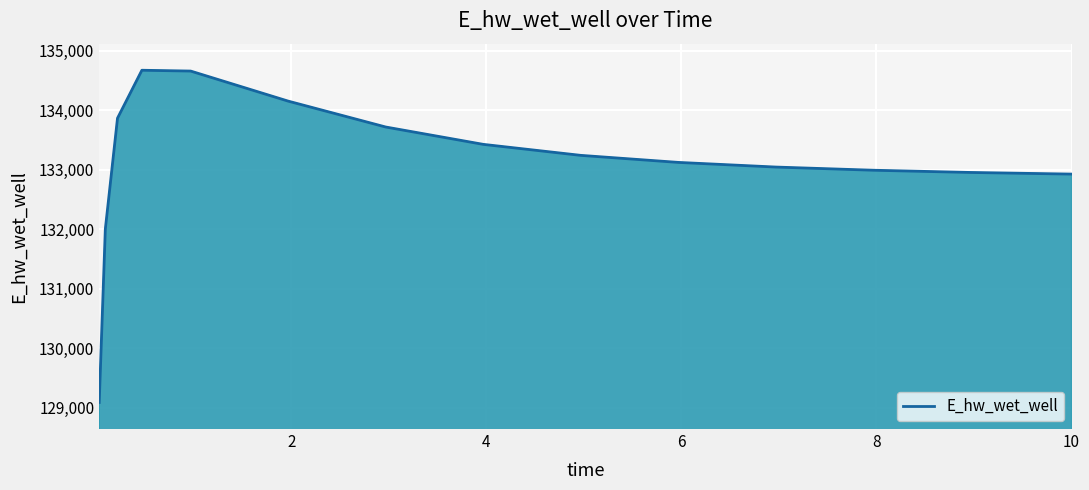

What is the difference between the maximum and second lowest values?

2672.2